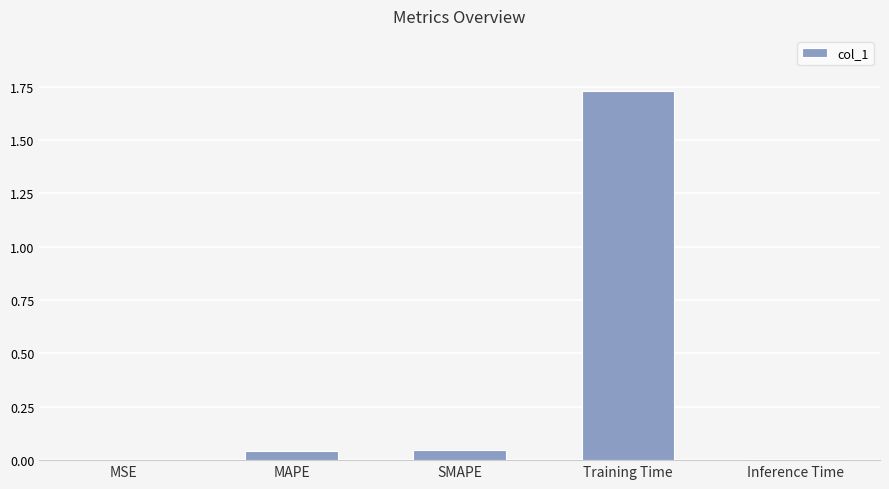

What is the sum of the values at Training Time and SMAPE?

1.8